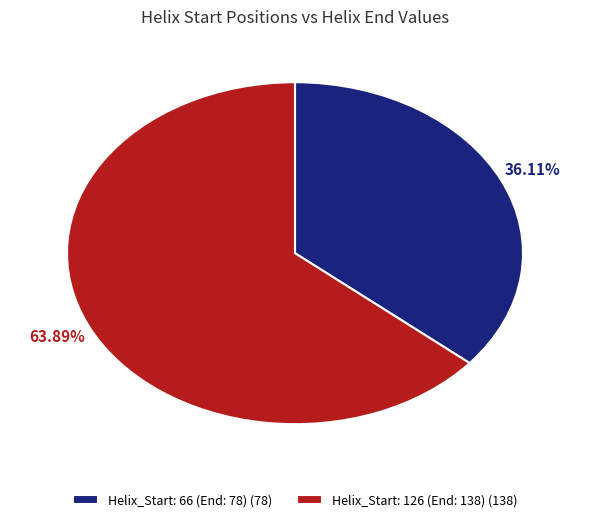

Which slice is the smallest?

Helix_Start: 66 (End: 78) (78)